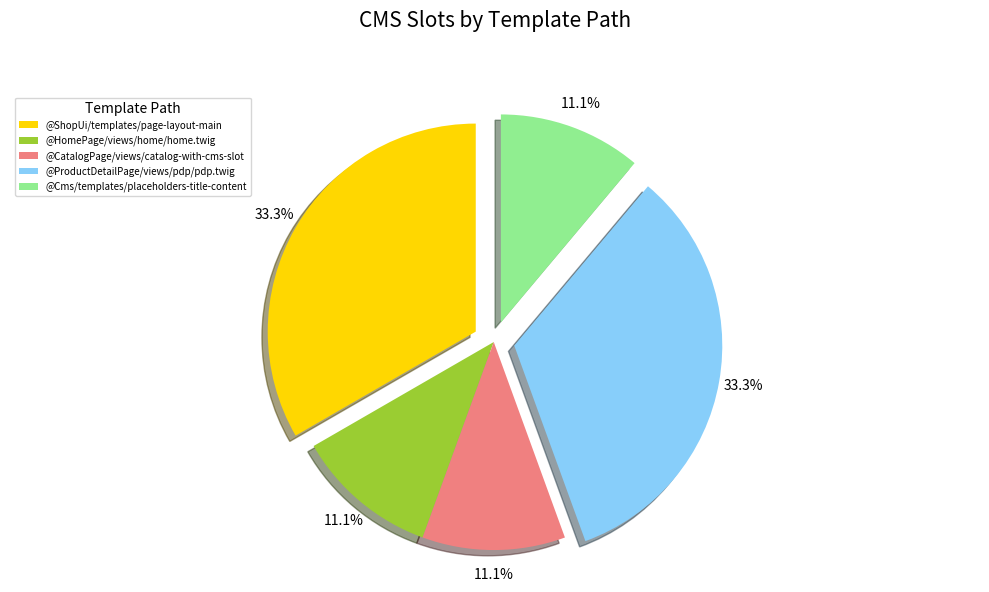

Is @CatalogPage/views/catalog-with-cms-slot the majority of the pie?

No